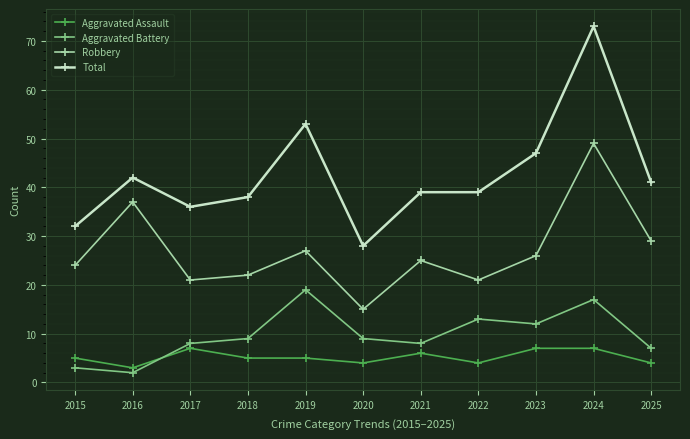

True or false: Robbery has a value of 5 at 2018.

False